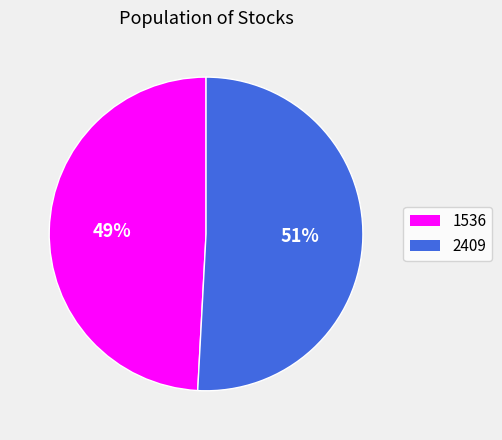

Rank the categories by value from highest to lowest.

2409, 1536